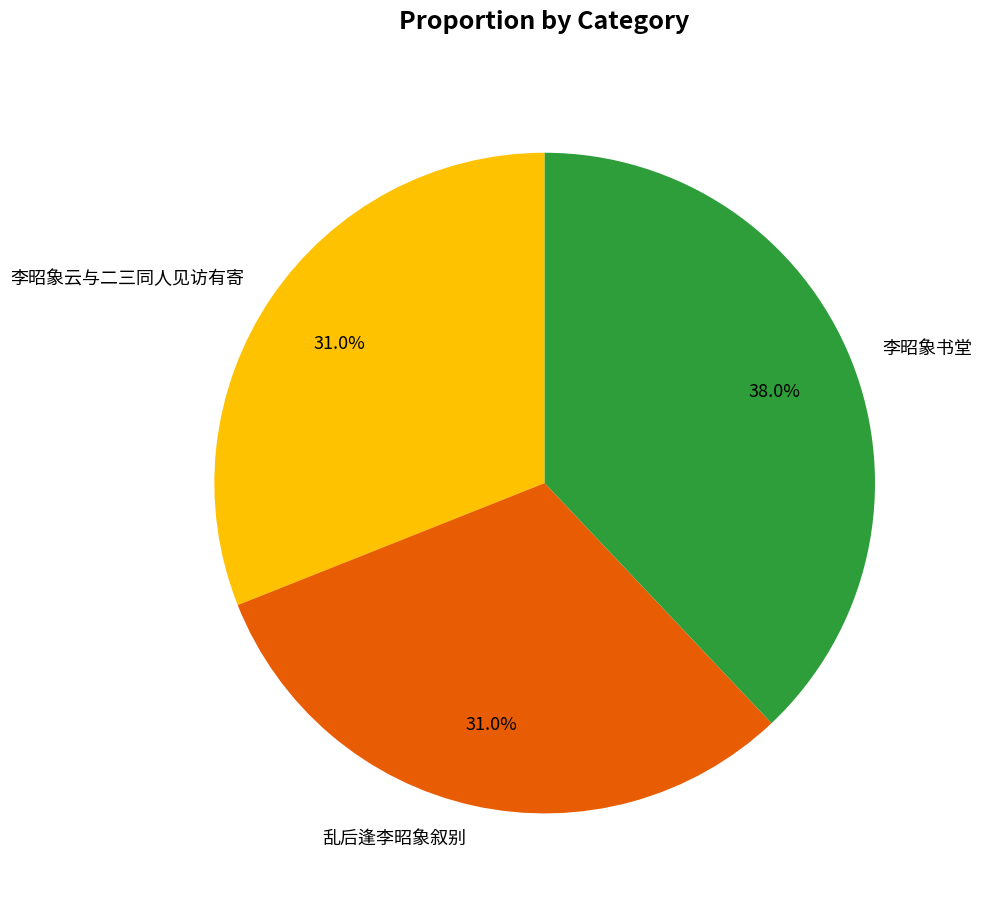

What is the largest slice in the pie chart?

李昭象书堂